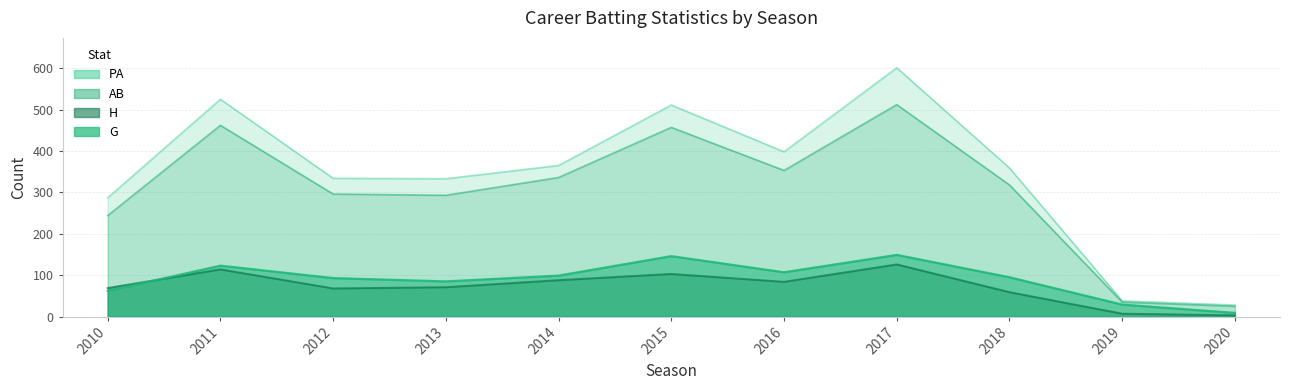

Rank the series at 2011 from lowest to highest value.

H, G, AB, PA